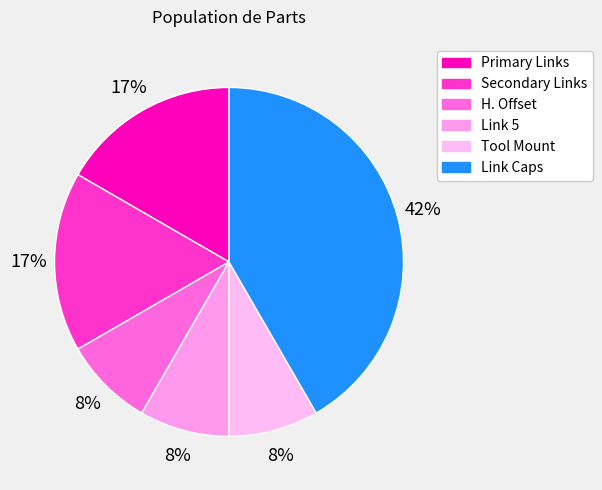

How many segments does this pie chart have?

6